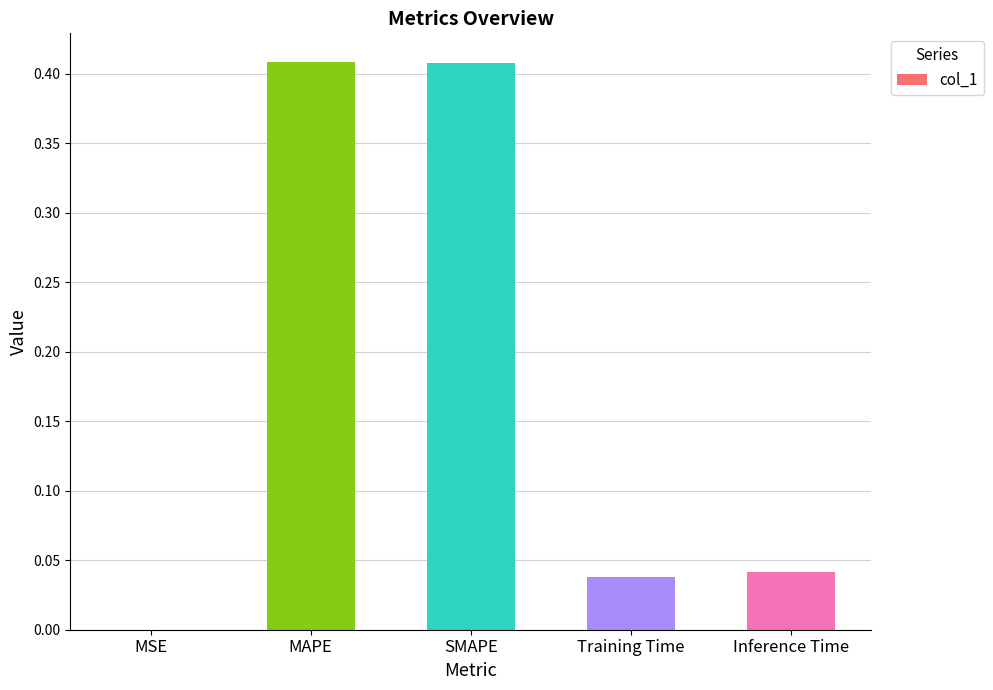

How many data points does each series have?

5